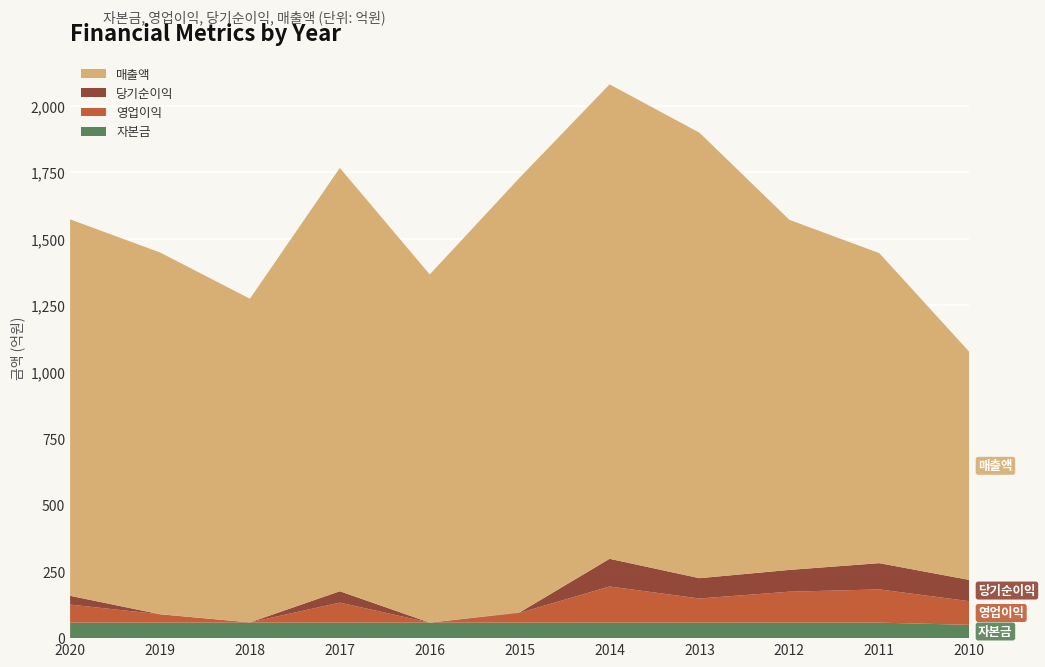

Reading right to left, list all the values displayed in this chart.

자본금: 2010=5000000000	2011=5825000000	2012=5825000000	2013=5825000000	2014=5825000000	2015=5825000000	2016=5825000000	2017=5825000000	2018=5825000000	2019=5825000000	2020=5825000000
영업이익: 2010=8891421899	2011=12479536203	2012=11622884608	2013=9061808245	2014=13580352108	2015=3665548818	2016=-623694979	2017=7516737056	2018=92666340	2019=3143551962	2020=6782643339
당기순이익: 2010=7981783345	2011=9863443739	2012=8185287395	2013=7637312782	2014=10399228907	2015=174035050	2016=-970665754	2017=4273124241	2018=-10454414560	2019=-3206248641	2020=3304588499
매출액: 2010=85718120593	2011=116465759892	2012=131505626950	2013=167337147999	2014=178218415452	2015=163297993407	2016=130789646992	2017=159026174568	2018=121578826024	2019=135913899335	2020=141400046763